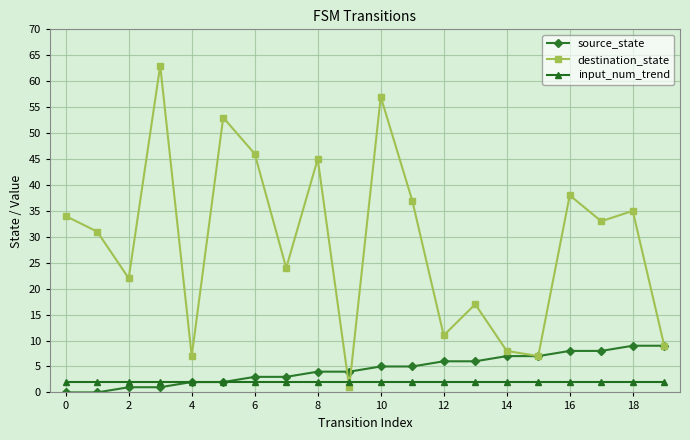

Rank the series by their maximum value, from lowest to highest.

input_num_trend, source_state, destination_state